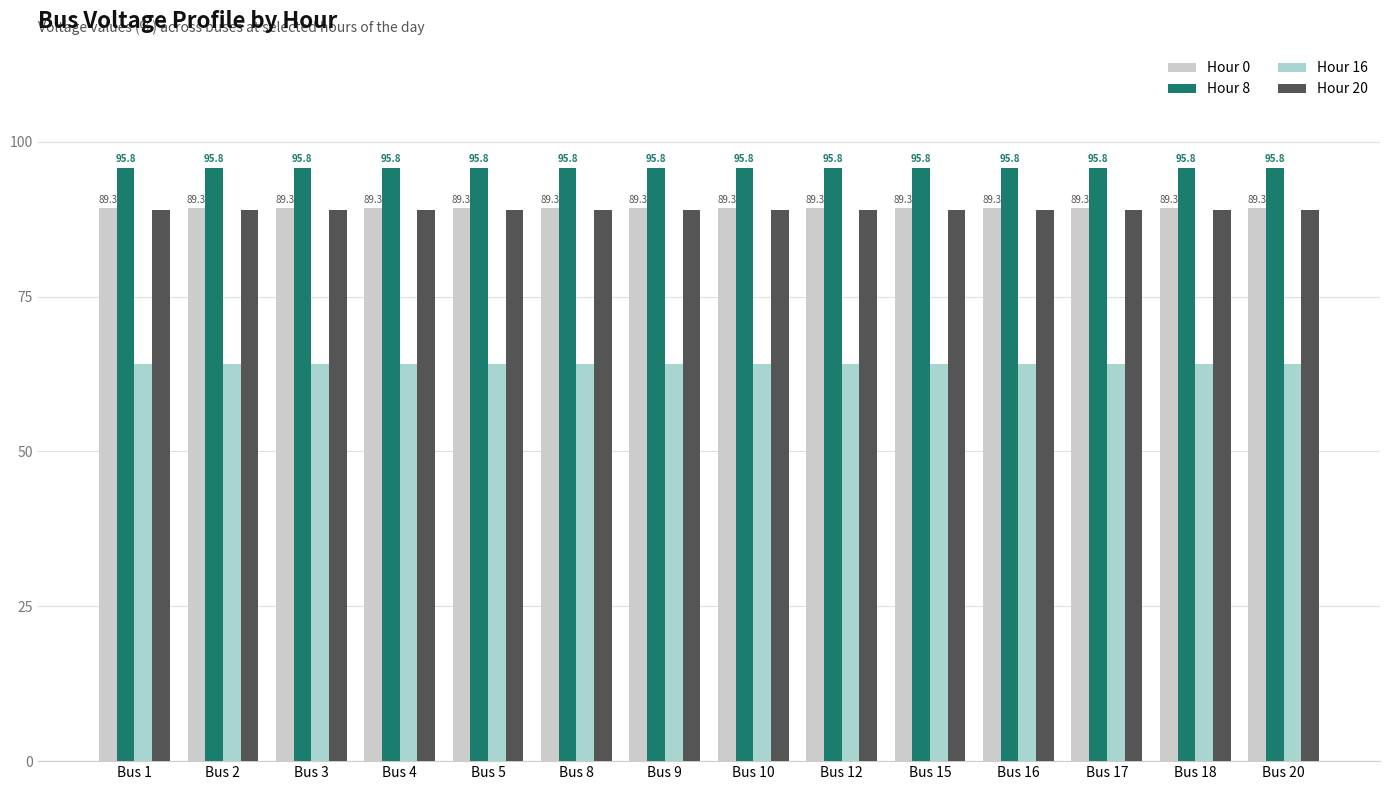

Read the Hour 0 value at Bus 4.

89.3